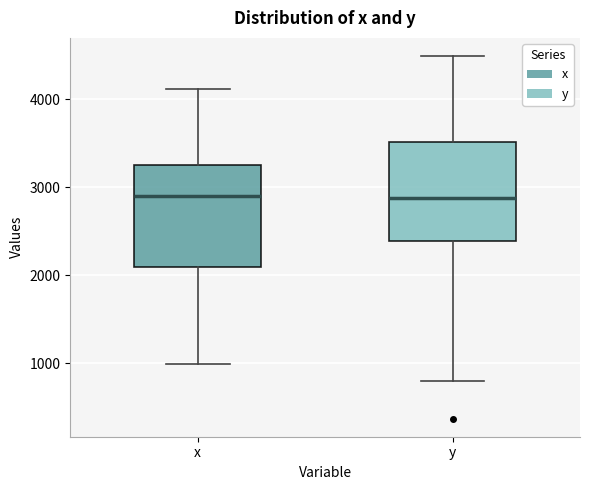

Reading left to right, transcribe this box plot: for each box, give where its median line is, the range the box spans, and where its two whiskers end, as read against the y-axis. The values are not printed on the chart, so give them approximately, as read against the axis.

x: median 2900, box 2100 to 3200, whiskers 1000 to 4100
y: median 2900, box 2400 to 3500, whiskers 800 to 4500